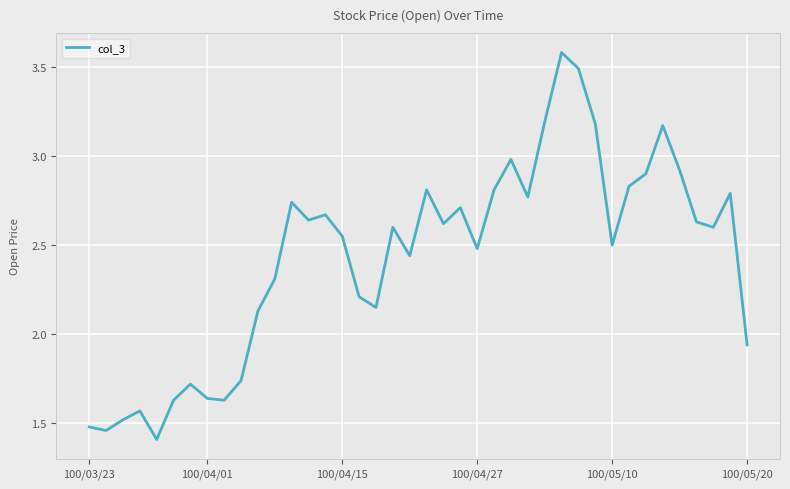

What is the maximum value shown in the chart?

3.6